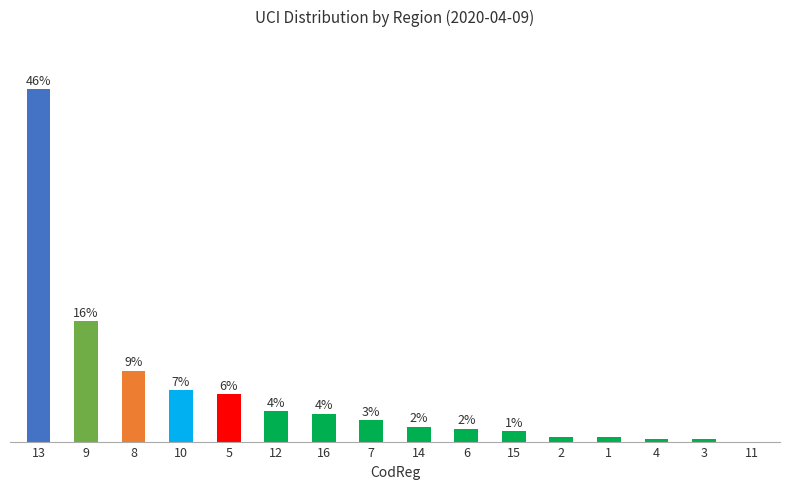

What position from the right is 7?

9